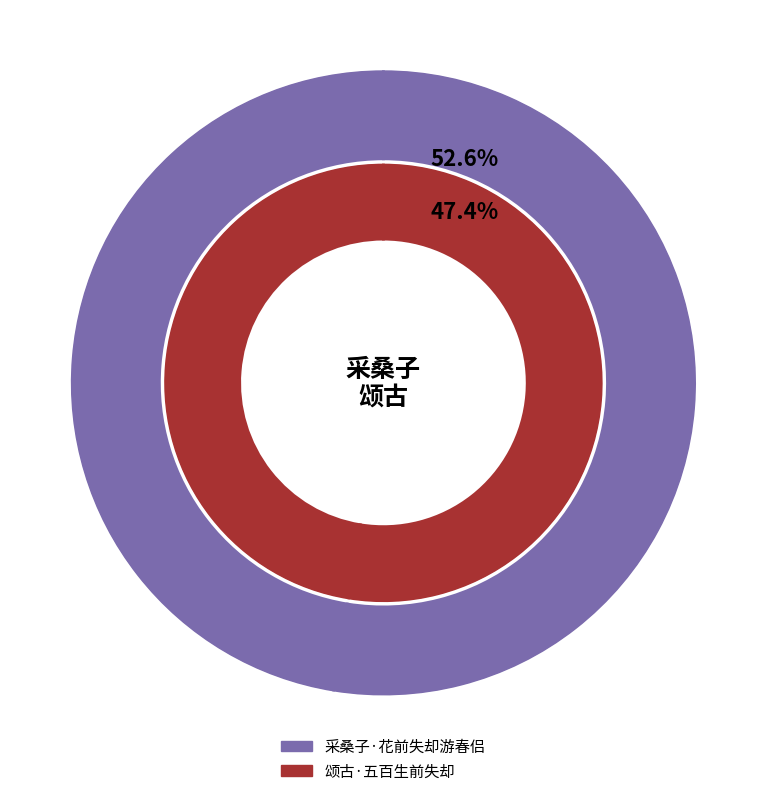

Which slice represents more than half of the pie?

采桑子·花前失却游春侣